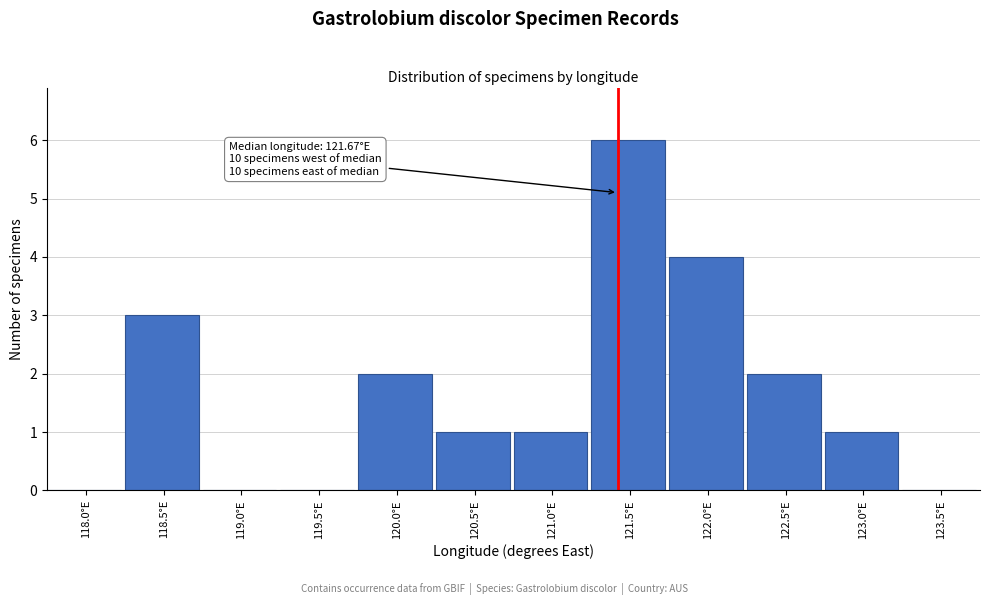

Reading left to right, extract all data points from this chart.

118.0°E=0	118.5°E=3	119.0°E=0	119.5°E=0	120.0°E=2	120.5°E=1	121.0°E=1	121.5°E=6	122.0°E=4	122.5°E=2	123.0°E=1	123.5°E=0